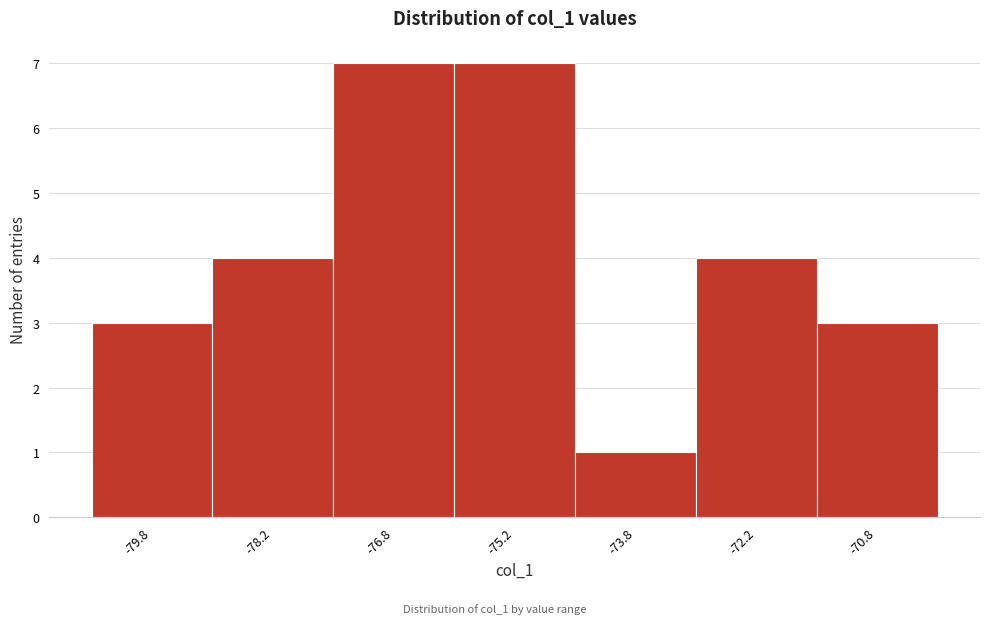

Reading left to right, transcribe this chart: for each bar, give the range it covers on the x-axis and its height. Neither the bar edges nor the heights are printed on the chart, so give them approximately, as read against the axes.

-80.5 to -79.0: 3
-79.0 to -77.5: 4
-77.5 to -76.0: 7
-76.0 to -74.5: 7
-74.5 to -73.0: 1
-73.0 to -71.5: 4
-71.5 to -70.0: 3